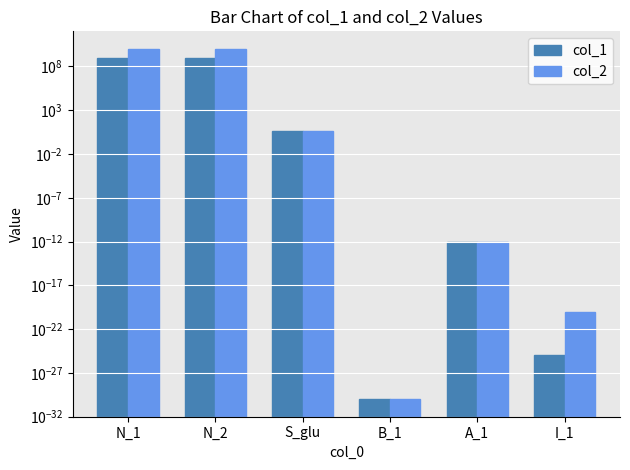

How many values in the col_1 series are below 4?

3